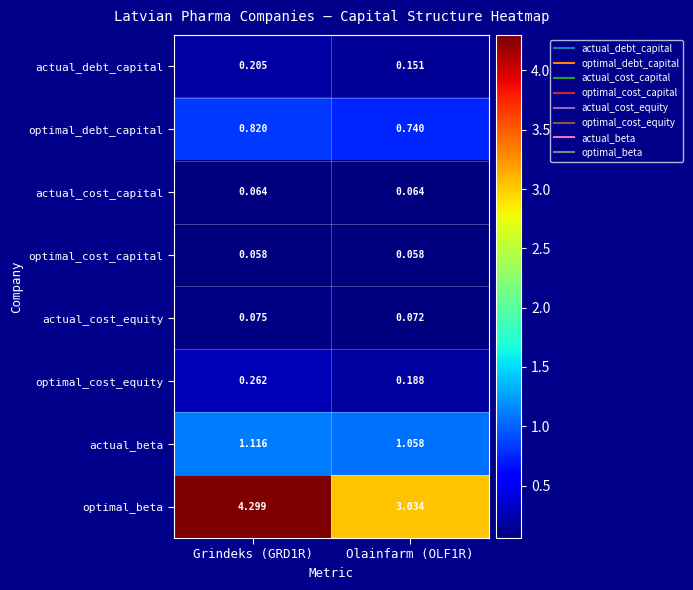

Which series changed the most between Grindeks (GRD1R) and Olainfarm (OLF1R)?

optimal_beta